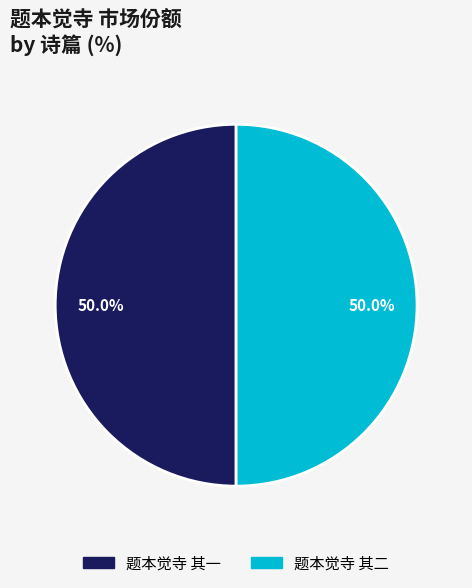

What is the ratio of the value at 题本觉寺 其二 to the value at 题本觉寺 其一?

1.0